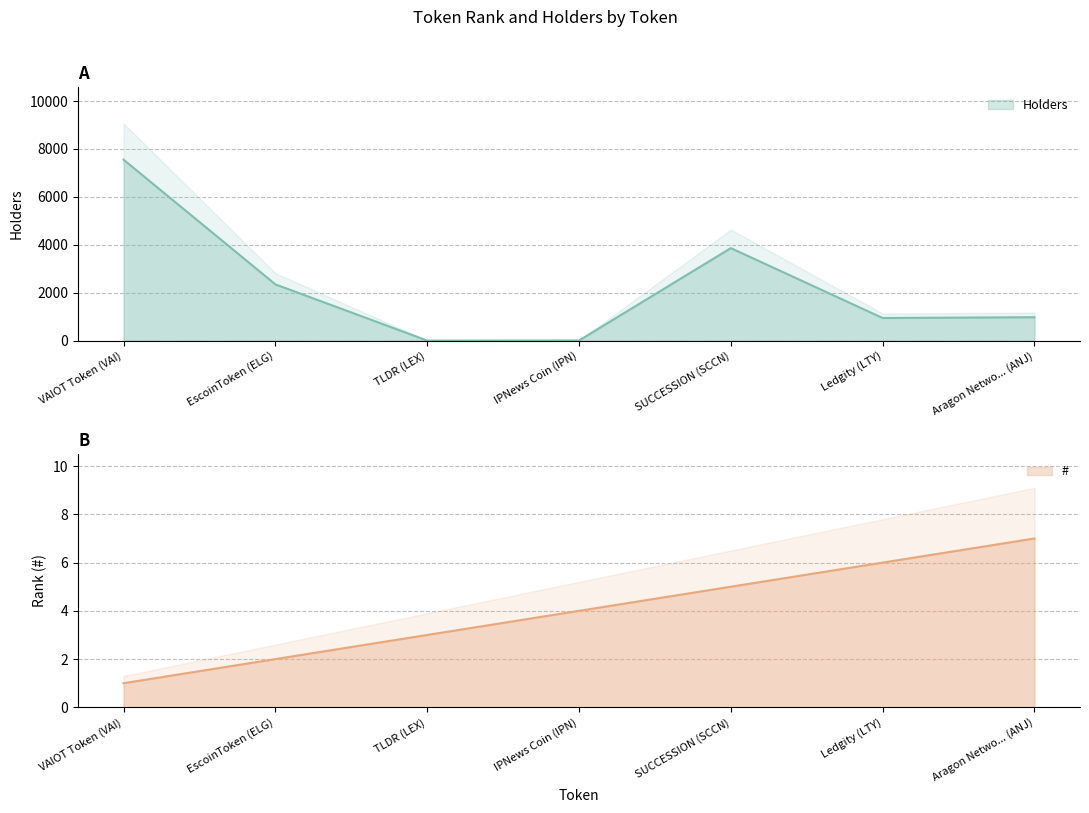

What is the value of the # point at the 6th from the left?

6